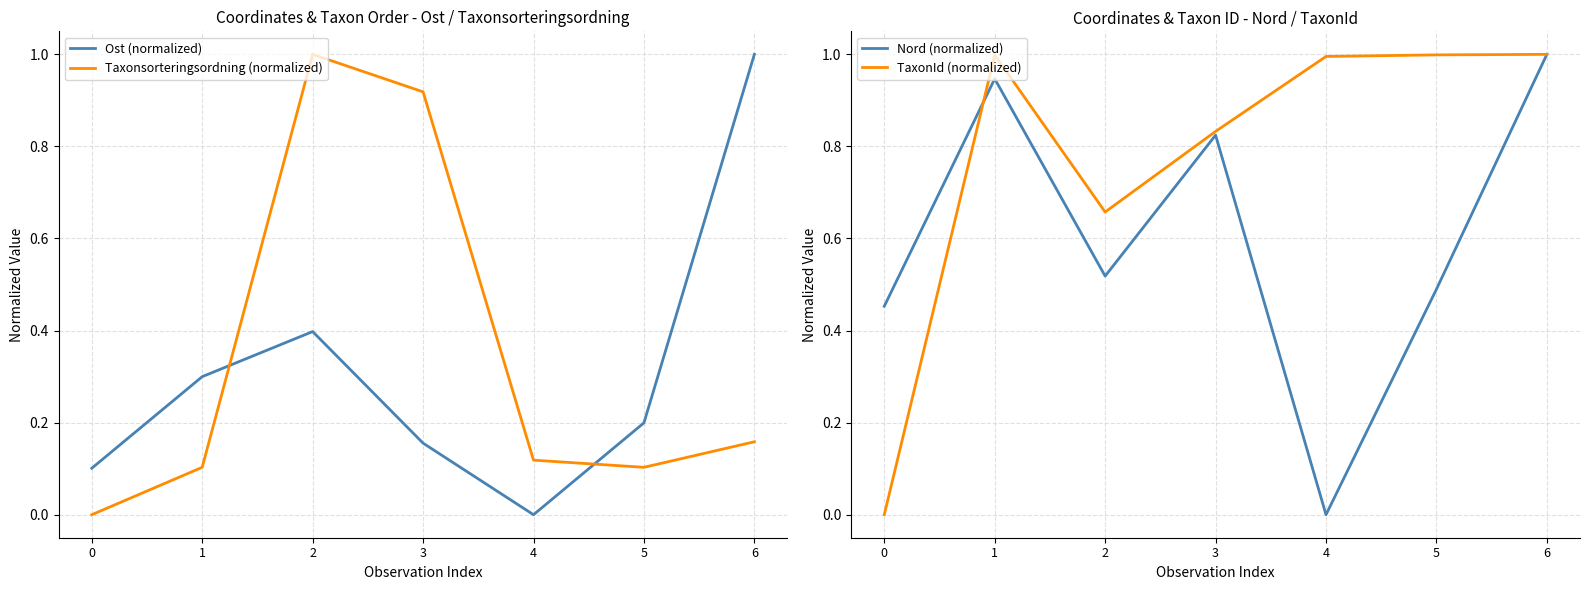

What is the difference between the highest and lowest values at 6?

0.8